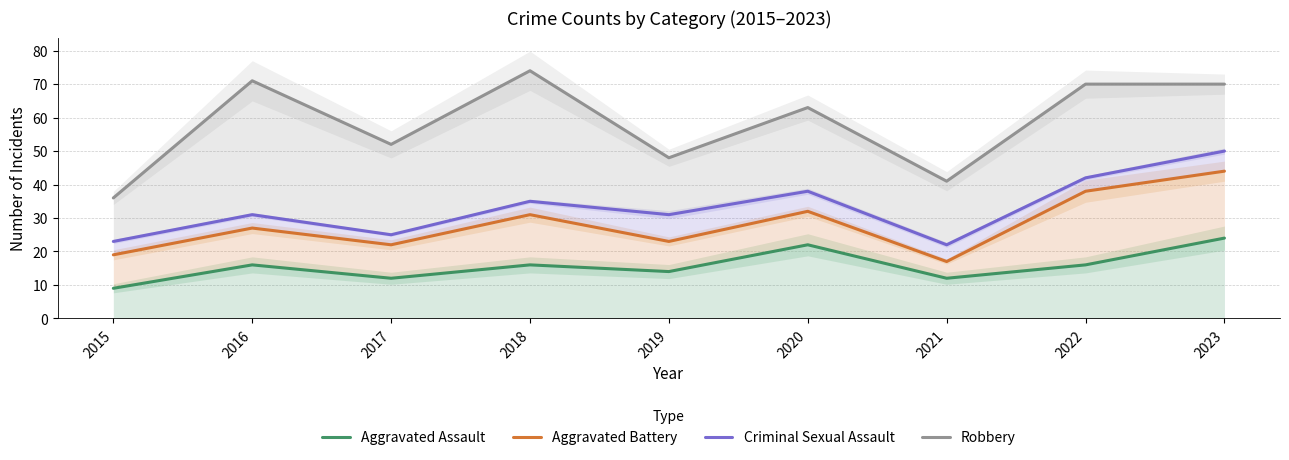

How many values in the Aggravated Assault series exceed 16?

2